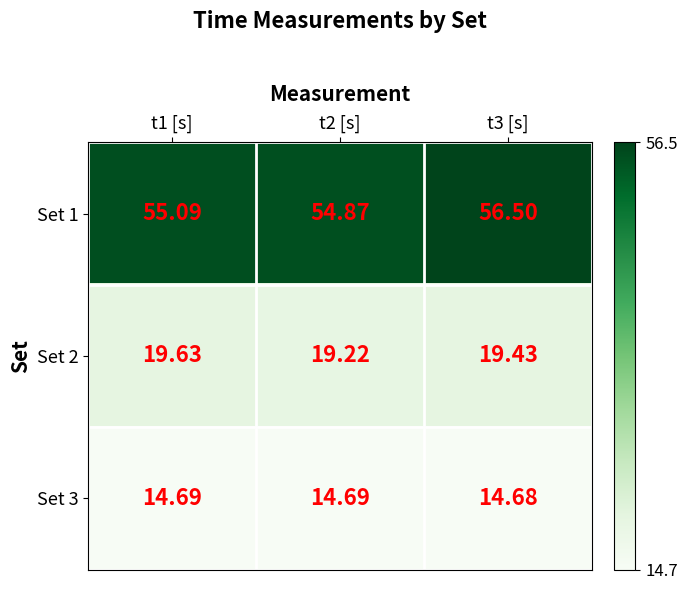

At how many categories does at least one series exceed 47?

3